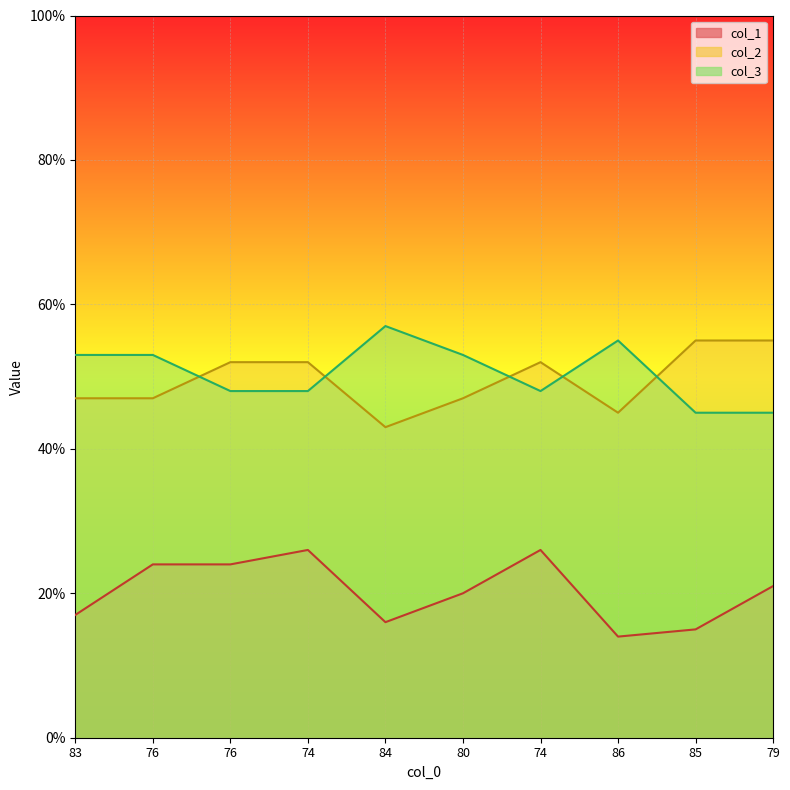

What are all the series names shown in the legend?

col_1, col_2, col_3